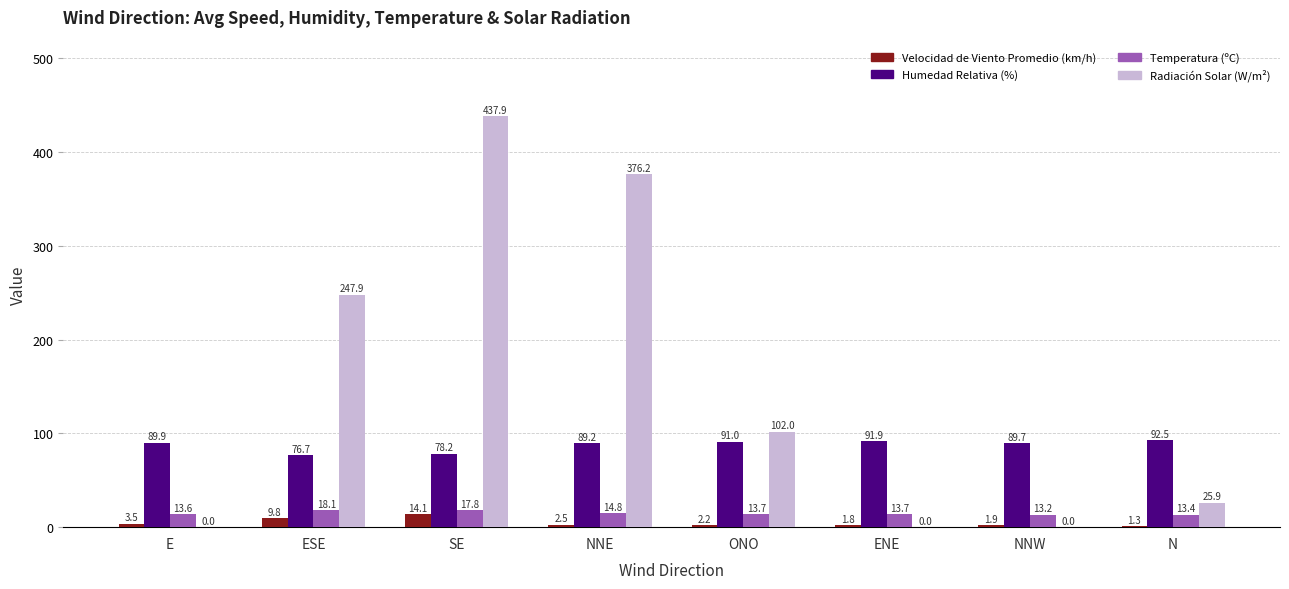

Which category has the highest value across all series?

SE